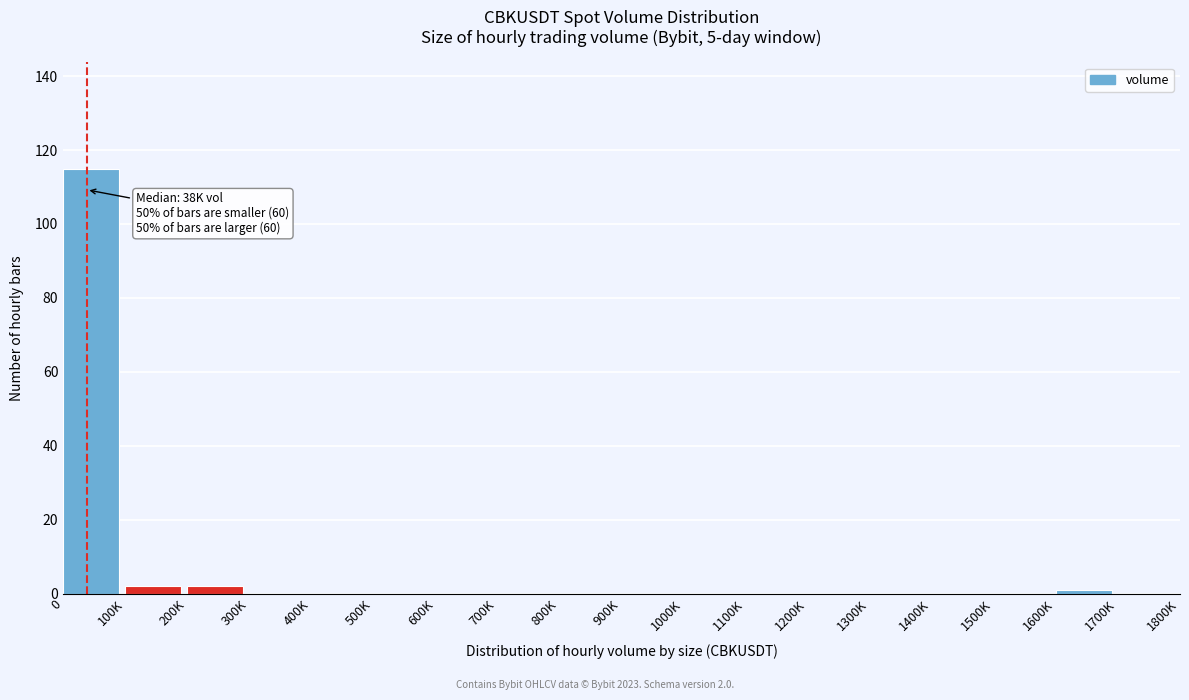

Reading right to left, list all the values displayed in this chart.

1700K=0	1600K=1	1500K=0	1400K=0	1300K=0	1200K=0	1100K=0	1000K=0	900K=0	800K=0	700K=0	600K=0	500K=0	400K=0	300K=0	200K=2	100K=2	0=115